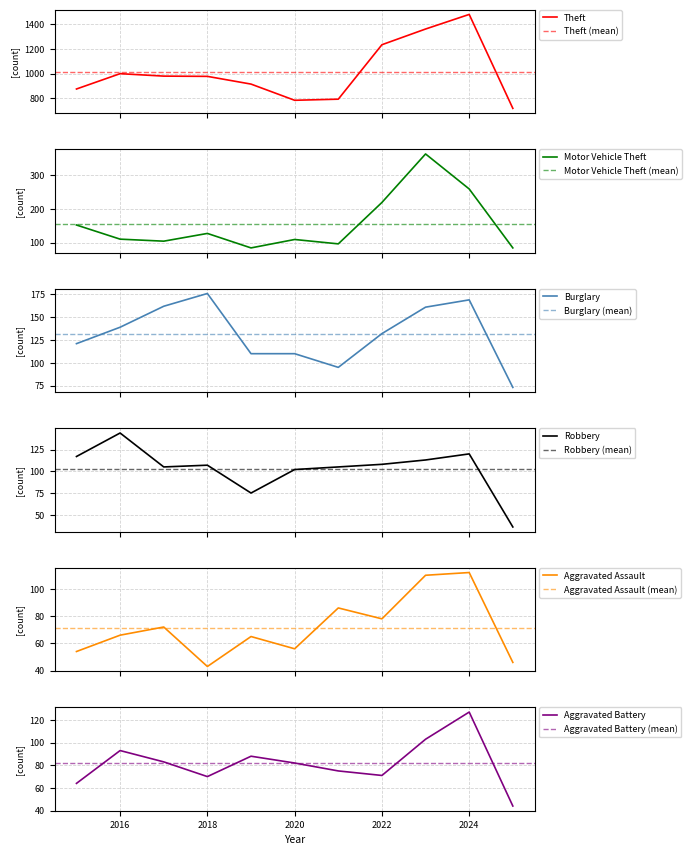

How many categories are shown in the chart?

11